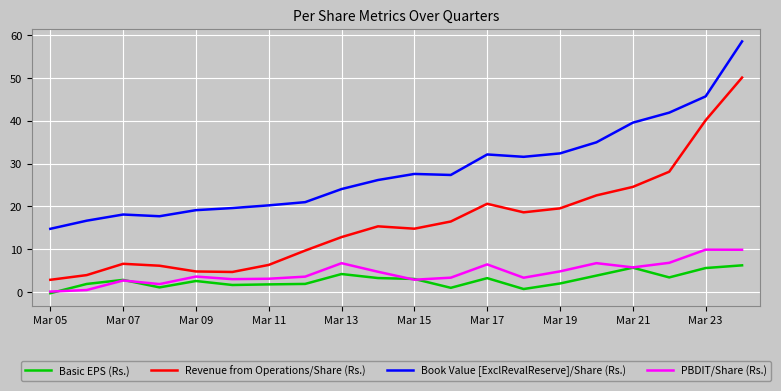

True or false: Revenue from Operations/Share (Rs.) and PBDIT/Share (Rs.) intersect in this chart.

False